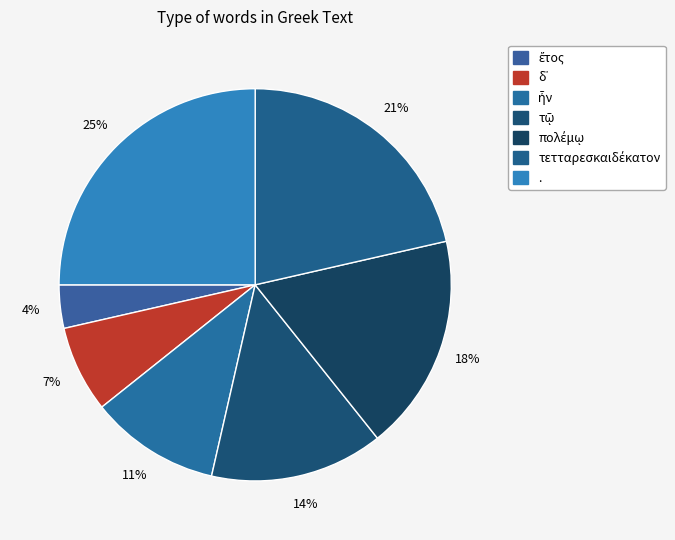

Which category has the biggest portion of the pie?

.